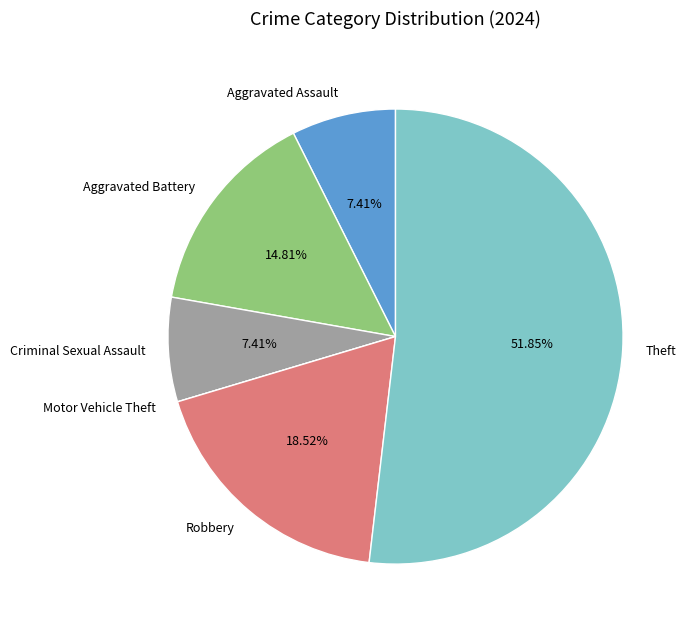

Does Criminal Sexual Assault account for over 50% of the chart?

No